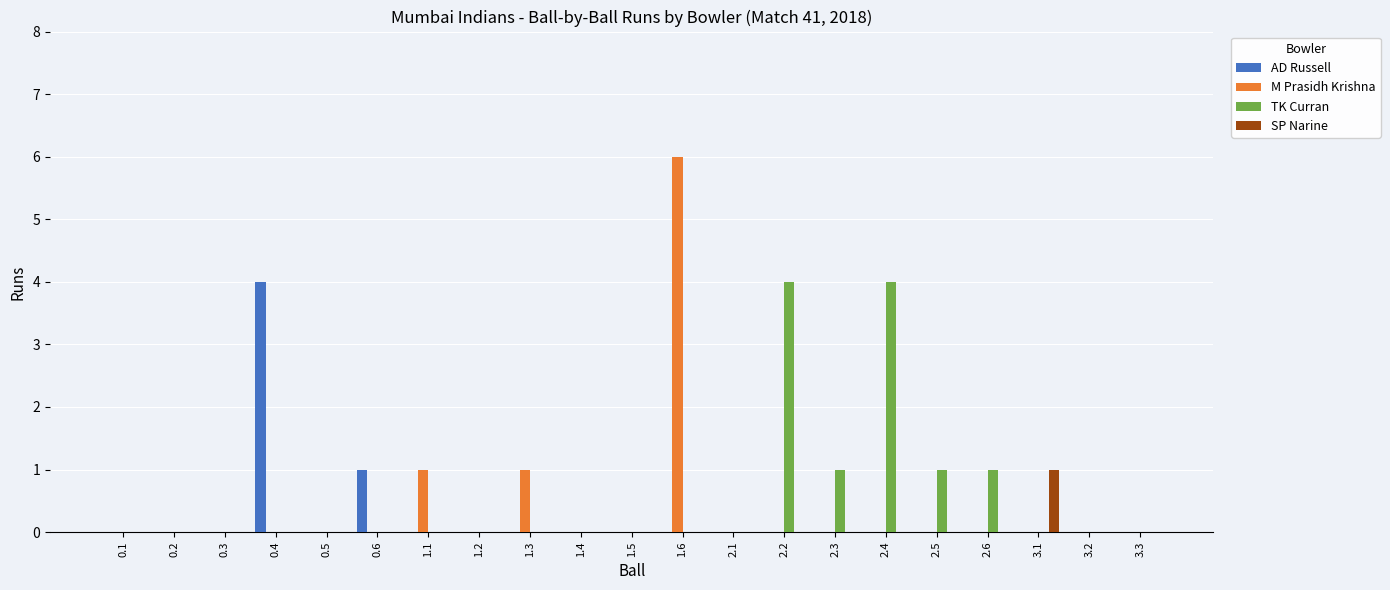

What is the sum of all AD Russell values?

5